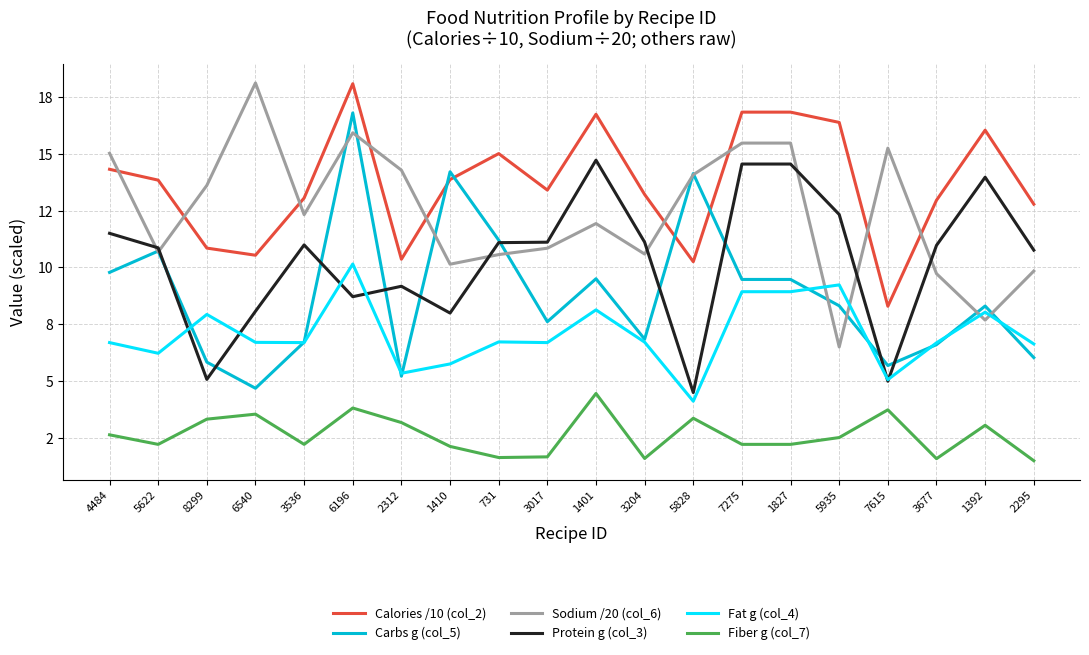

True or false: Fiber g (col_7) and Calories /10 (col_2) cross at least once.

False